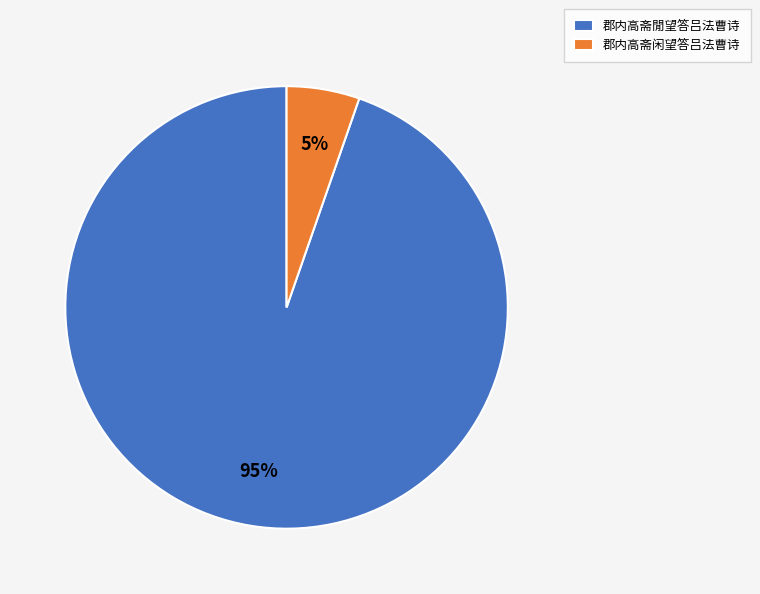

To the nearest percent, what is the average slice percentage?

50%